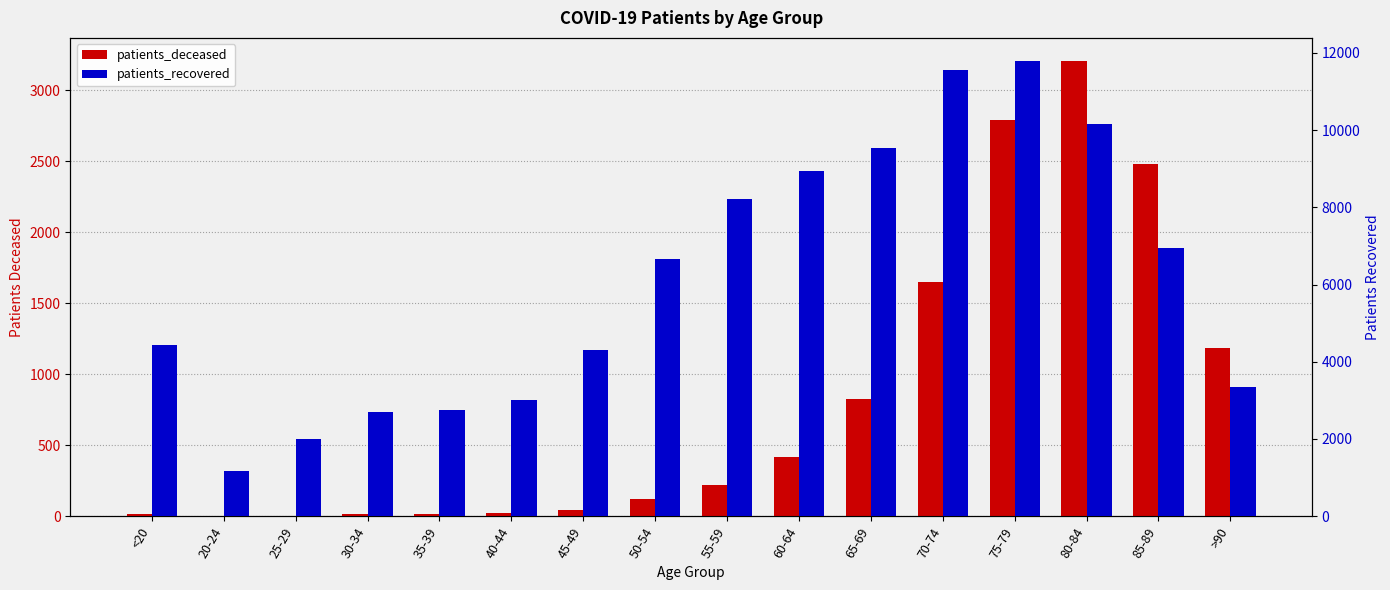

Where is patients_recovered nearest to the value 6488?

50-54